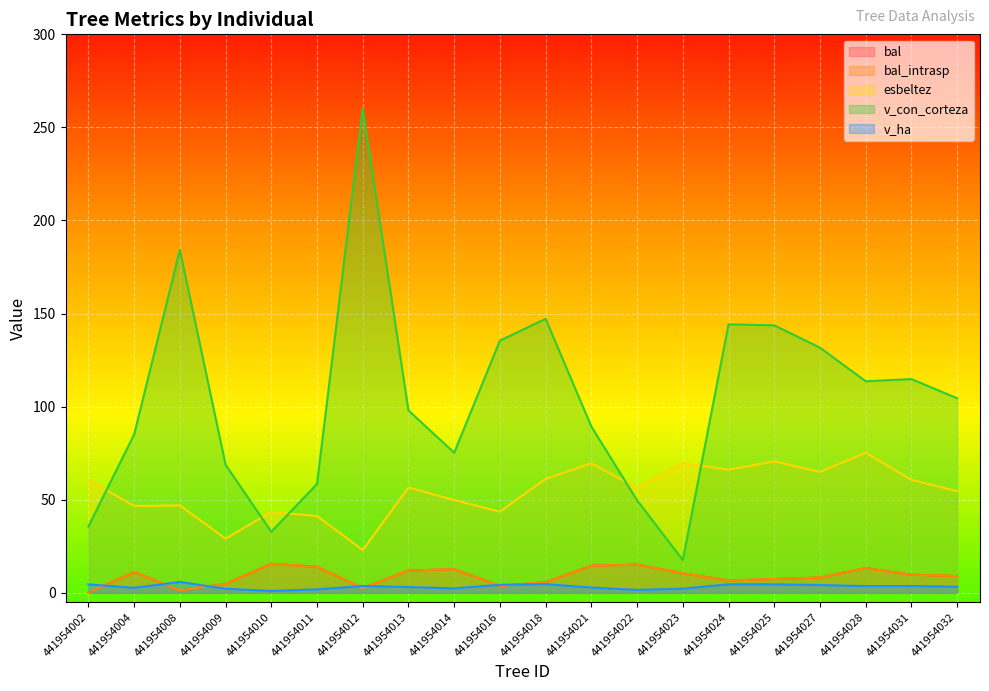

At which category does v_con_corteza reach its first local valley?

441954010